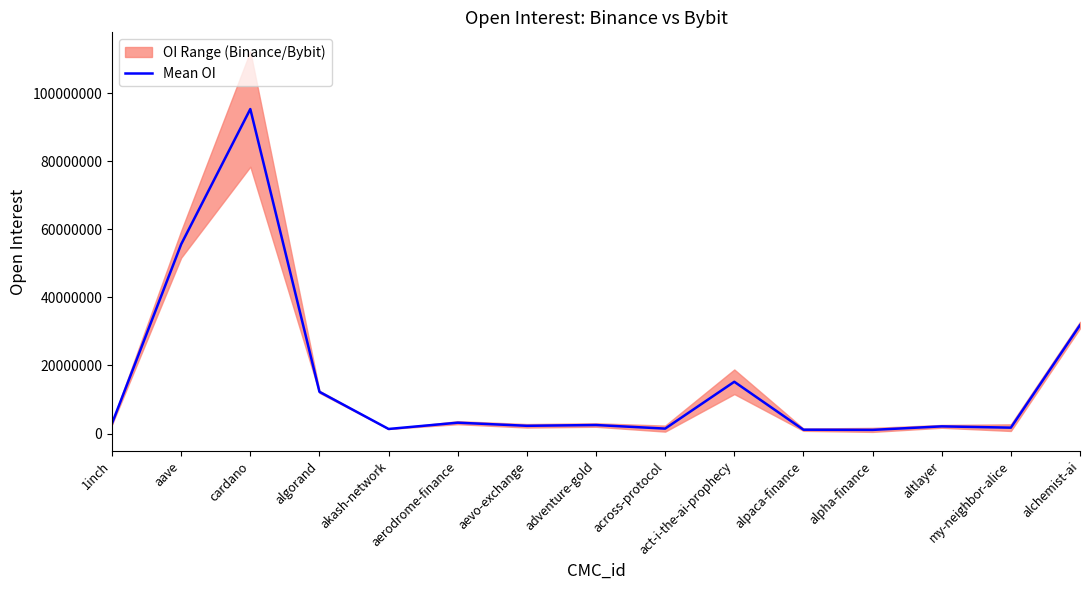

Where is the first local maximum?

cardano